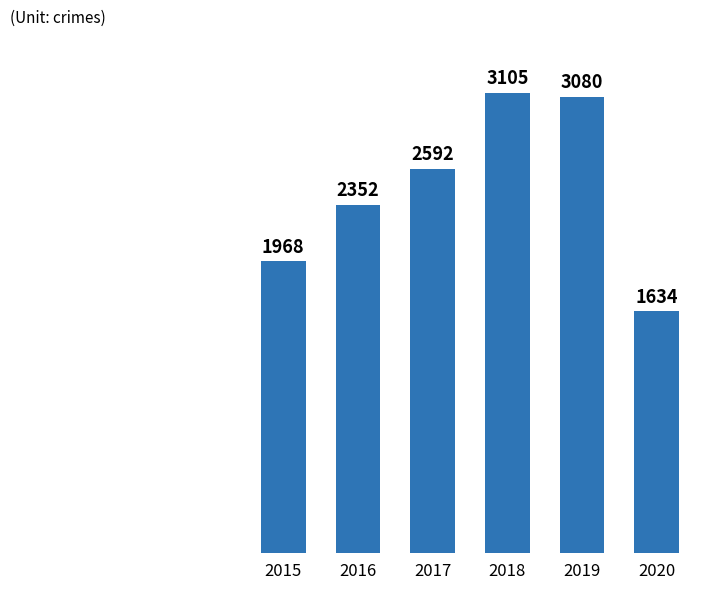

Which category has the highest value across all series?

2018